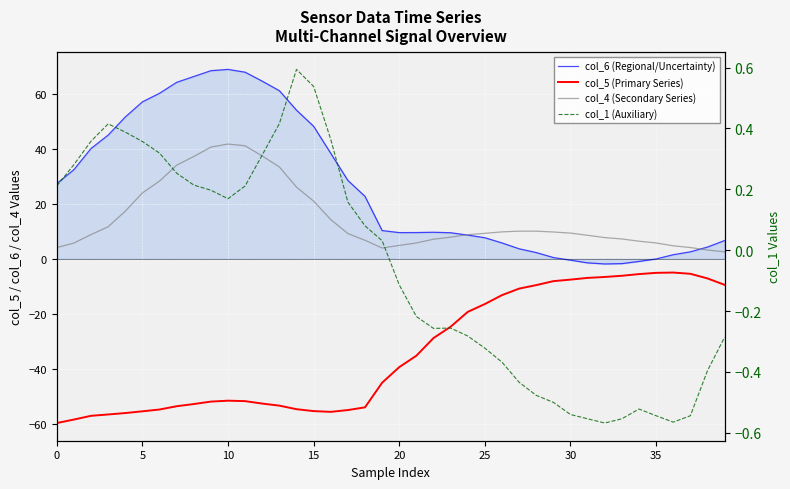

How many distinct data groups are displayed?

4